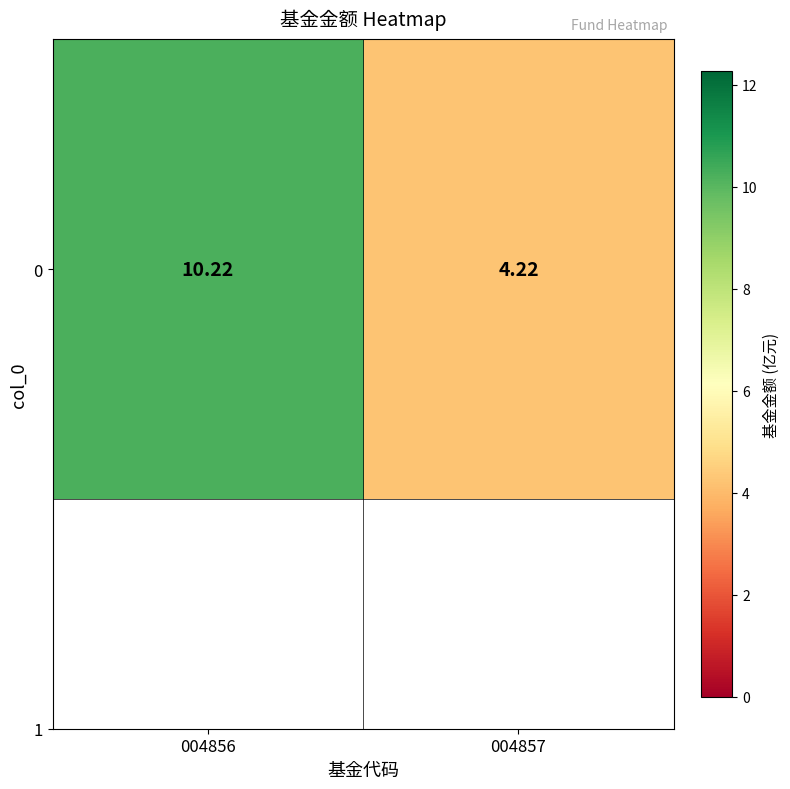

What is the difference between the maximum and minimum values?

6.0